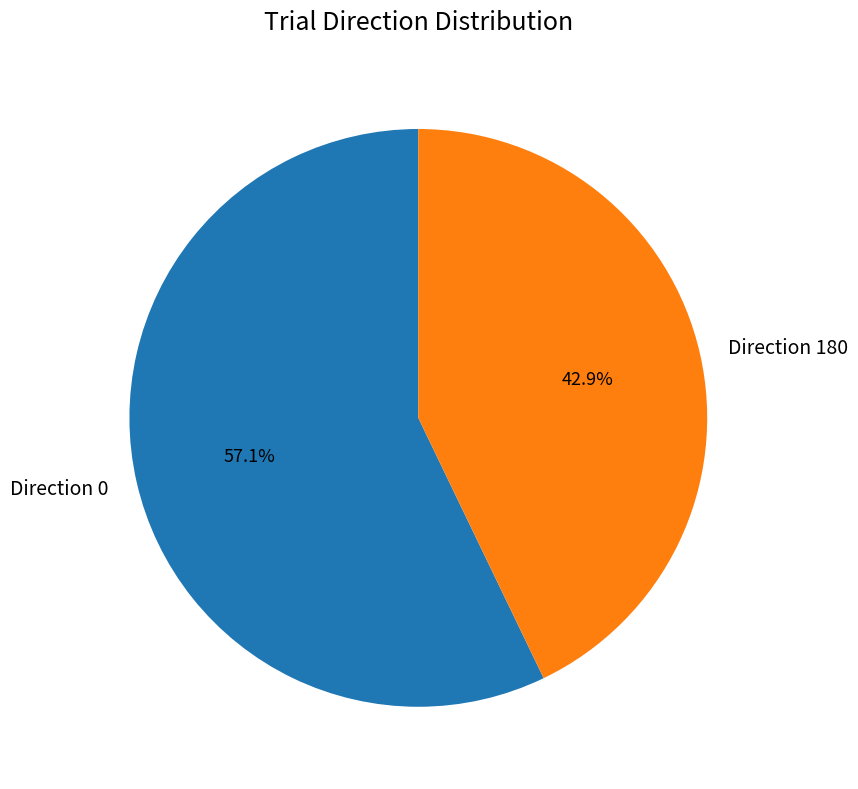

Is it true that Direction 0 is 71% of the pie?

False